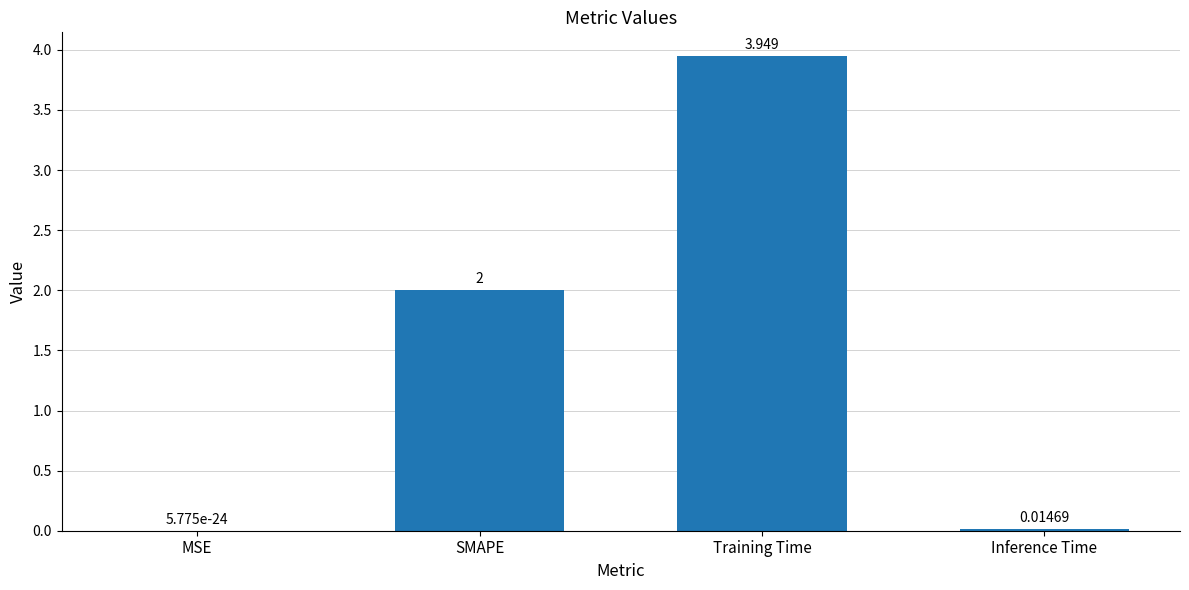

Where is the data nearest to the value 1?

Inference Time